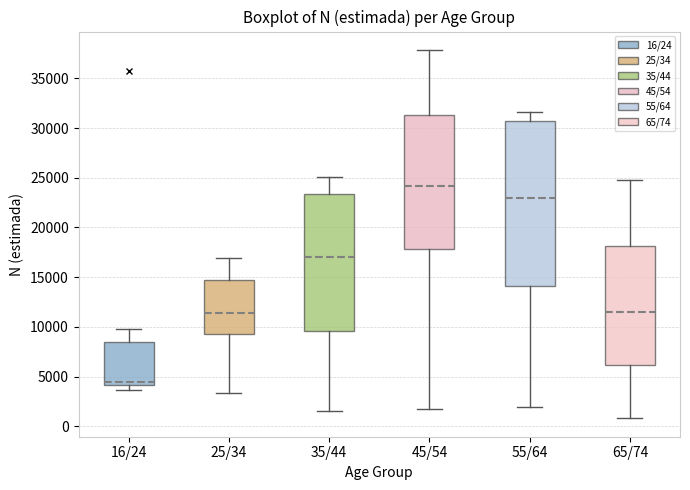

Reading left to right, read every box against the y-axis: the position of its median line, the range the box covers, and the ends of its whiskers. The values are not printed on the chart, so give them approximately, as read against the axis.

16/24: median 4500, box 4000 to 8500, whiskers 3500 to 10000
25/34: median 11500, box 9000 to 14500, whiskers 3500 to 17000
35/44: median 17000, box 9500 to 23500, whiskers 1500 to 25000
45/54: median 24000, box 18000 to 31500, whiskers 2000 to 38000
55/64: median 23000, box 14000 to 30500, whiskers 2000 to 31500
65/74: median 11500, box 6000 to 18000, whiskers 1000 to 25000